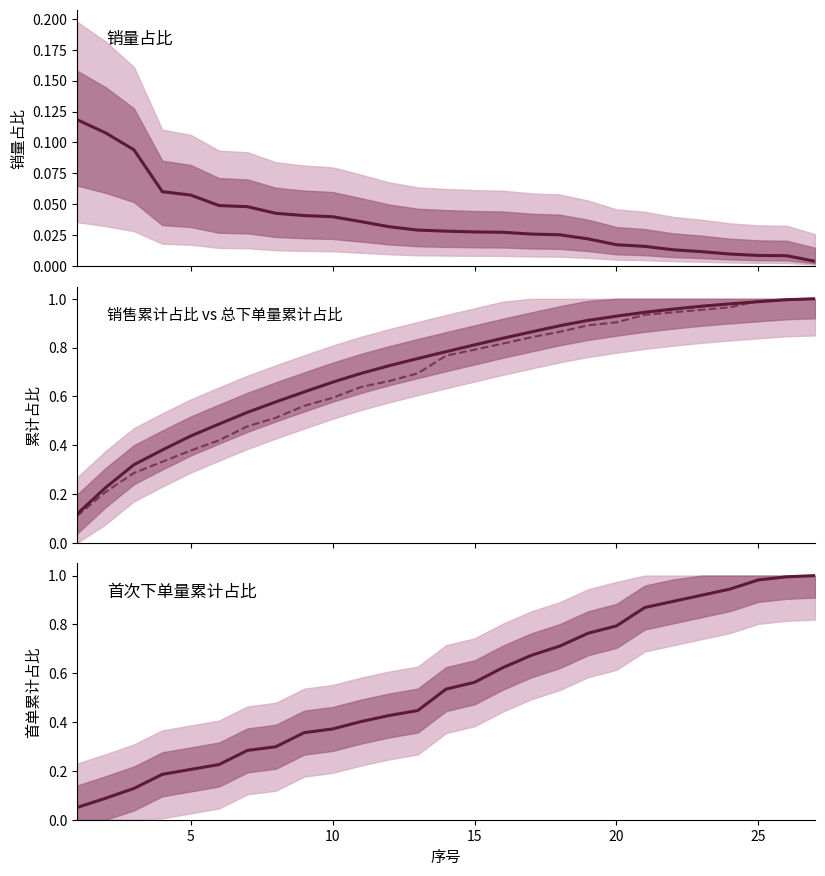

How many intersections are there between 销量占比 and 首次下单量累计占比?

1